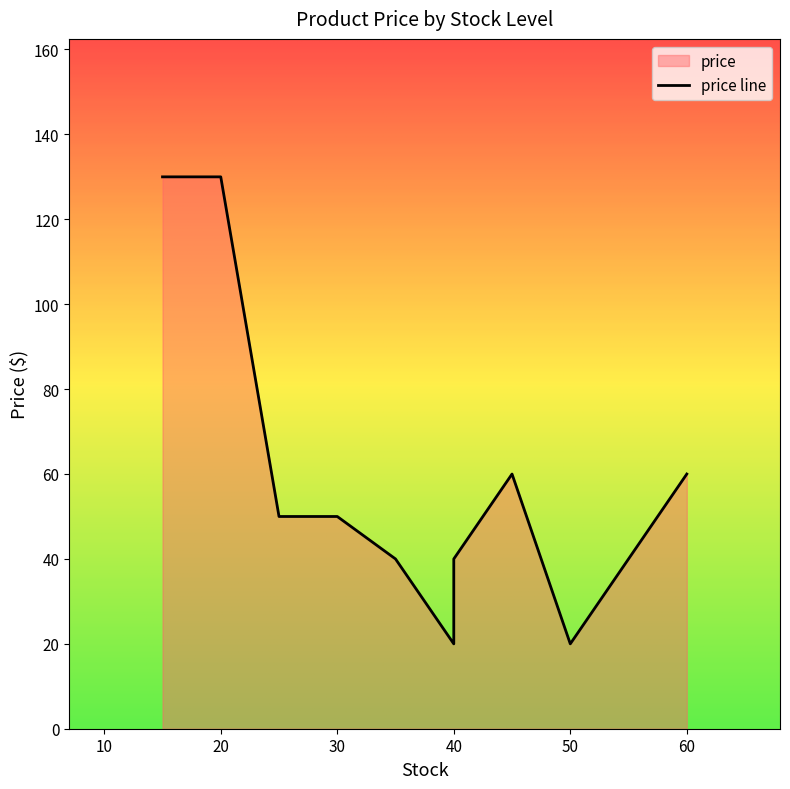

What is the difference between the second highest and minimum values?

110.0